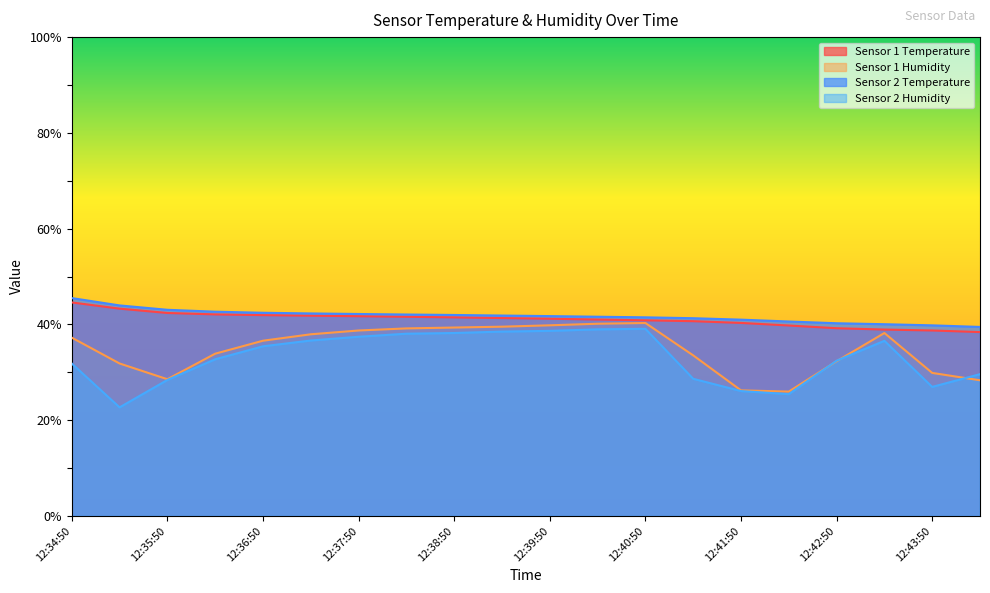

True or false: Sensor 1 Humidity and Sensor 1 Temperature cross at least once.

False